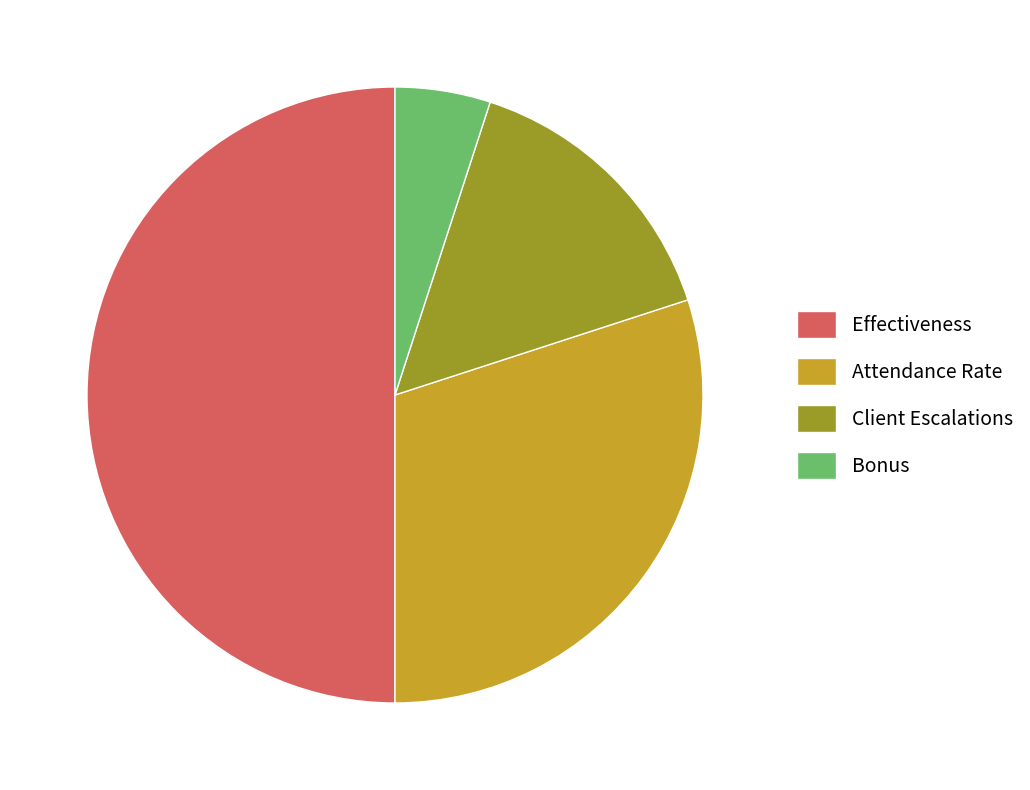

Does Client Escalations account for over 50% of the chart?

No